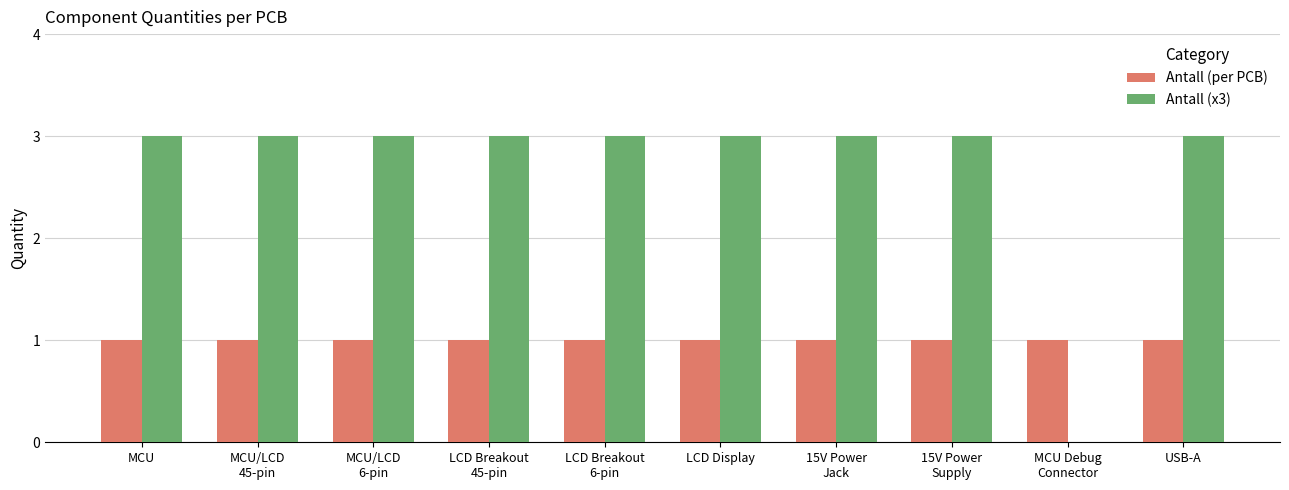

True or false: Antall (x3) has a value of 3 at MCU/LCD
45-pin.

True